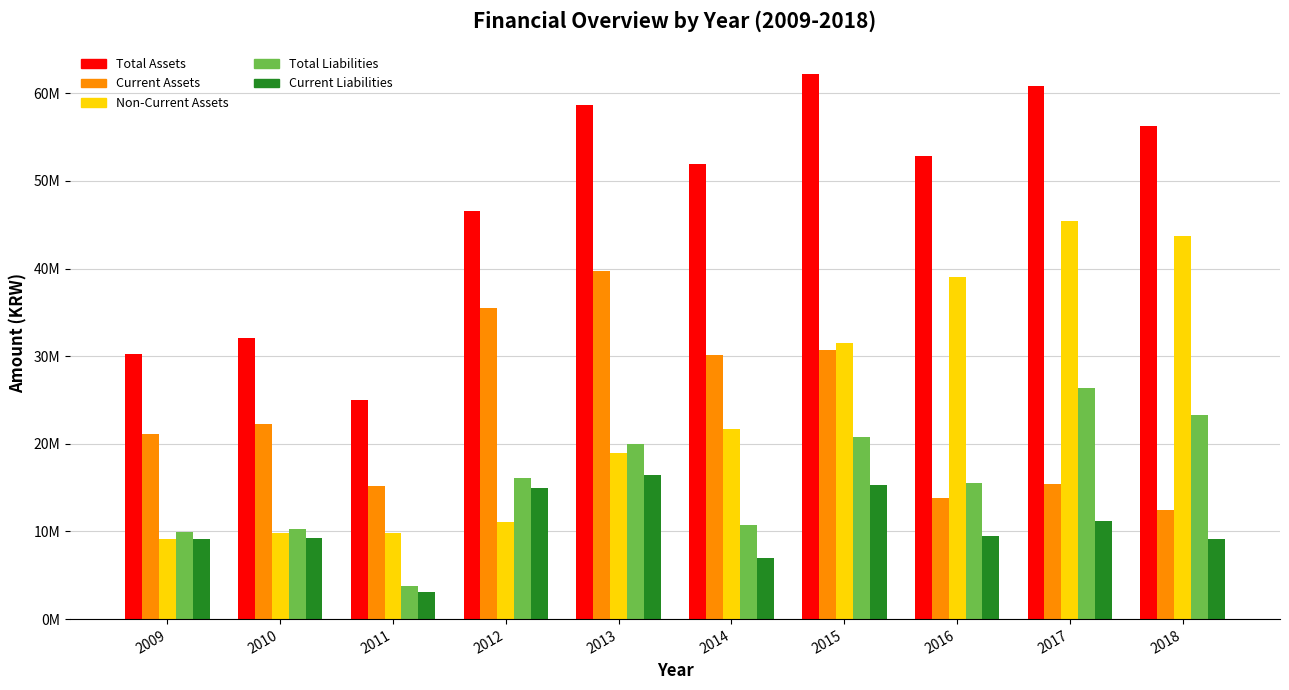

What is the difference between the Current Liabilities values at 2010 and 2014?

2224333